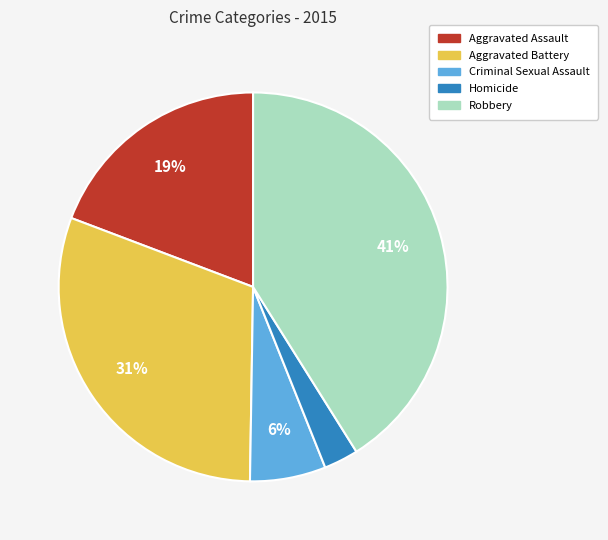

Count the number of slices in the pie.

5